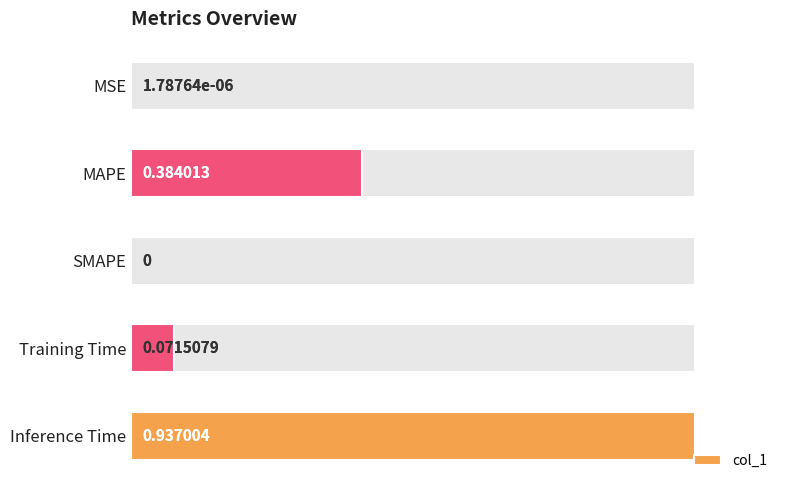

What is the value of the 2nd bar from the left?

0.4